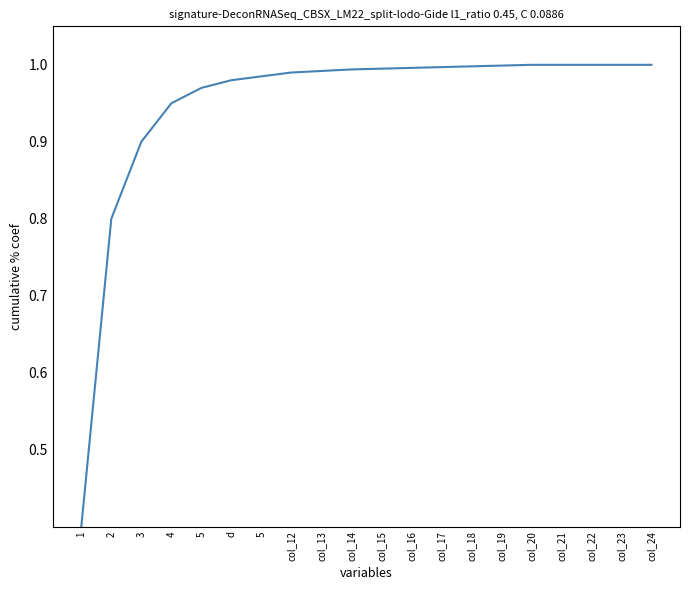

What is the sum of all values?

18.9